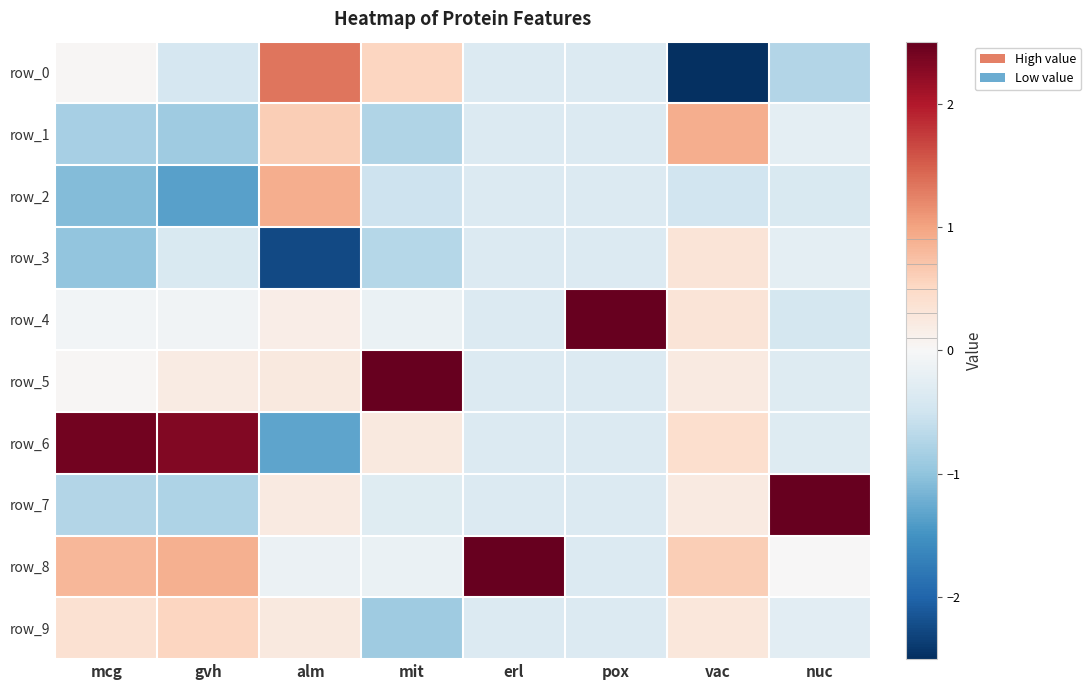

Between erl and pox, which series saw the biggest shift?

row_4